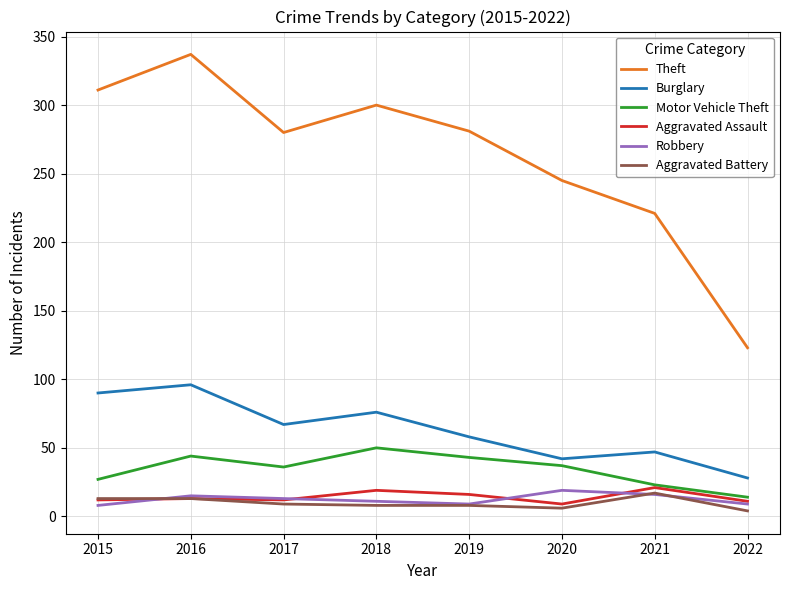

Between 2018 and 2020, which series saw the biggest shift?

Theft